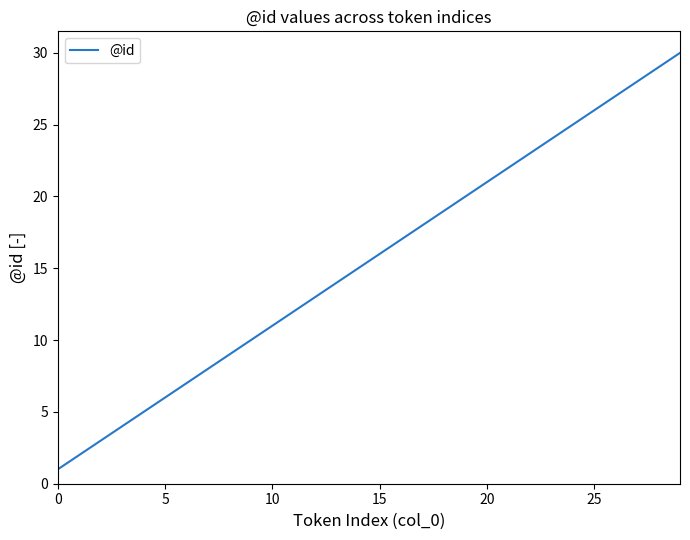

What is the difference between the maximum and minimum values?

29